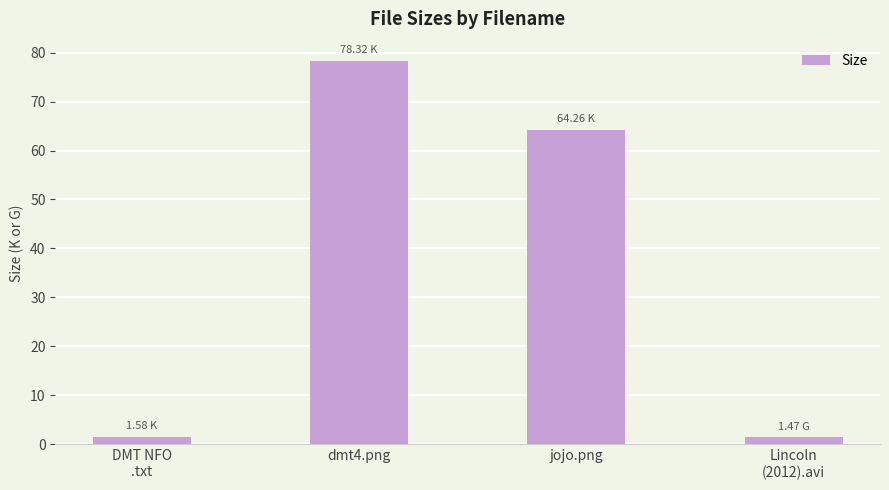

What position from the right is dmt4.png?

3